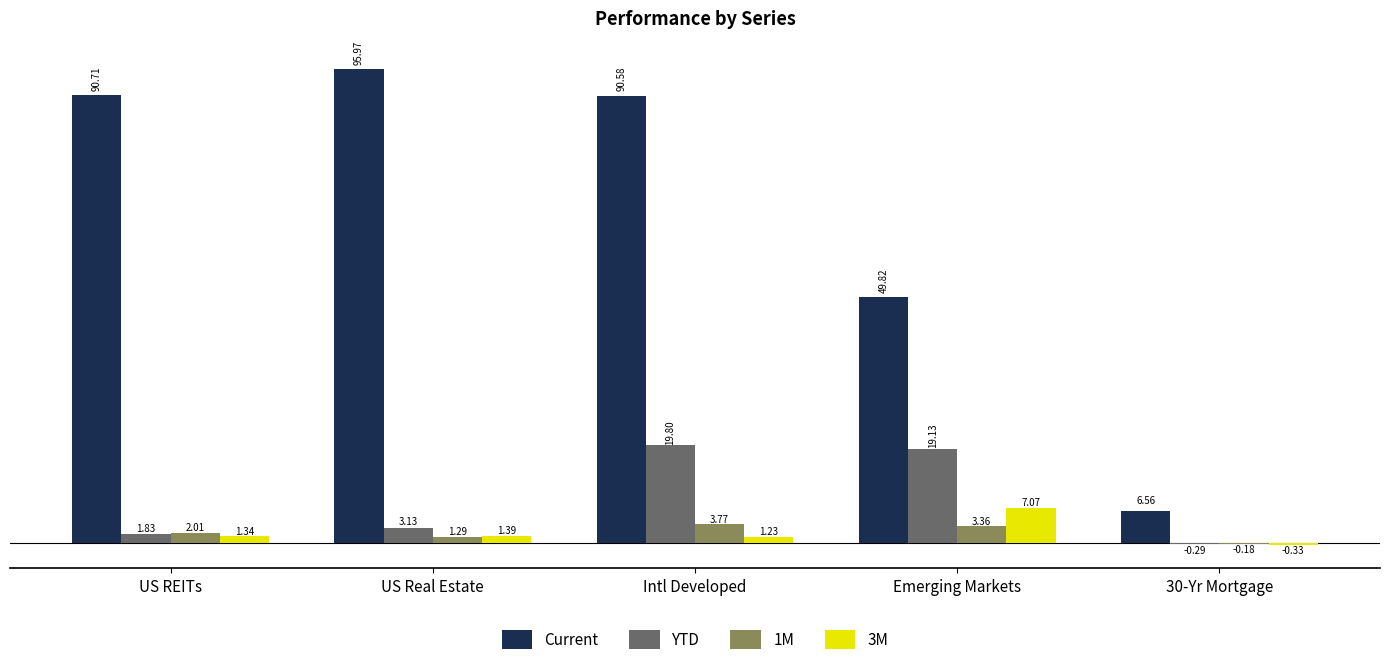

Are the bars horizontal?

No